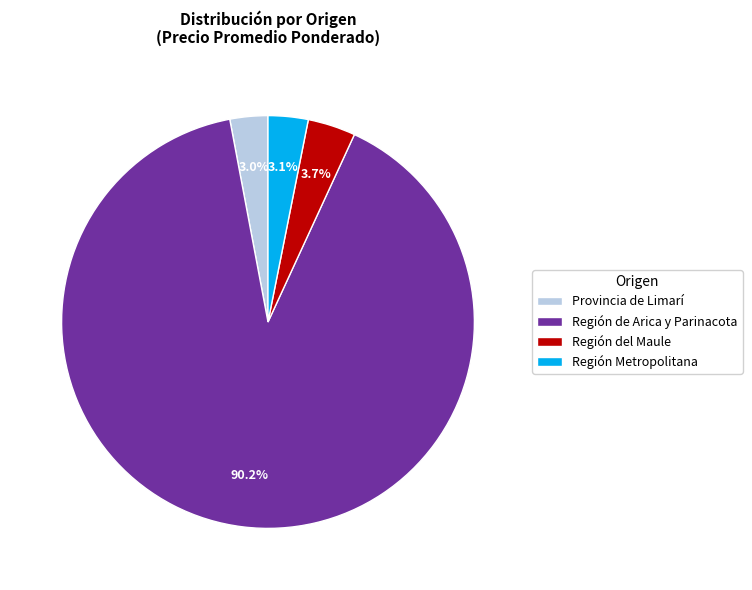

Does any single category account for the majority?

Yes